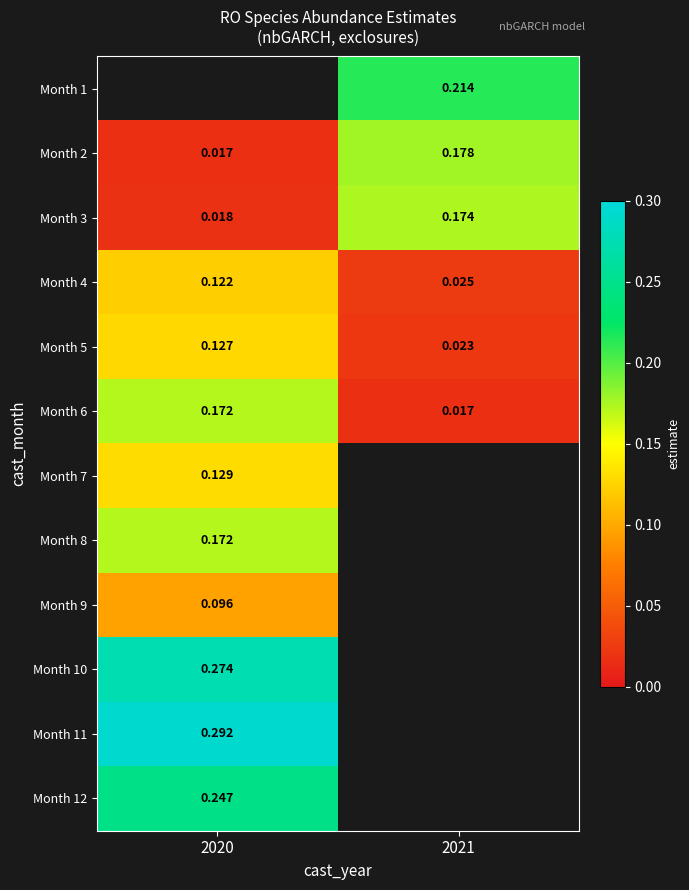

How many categories are shown in the chart?

2